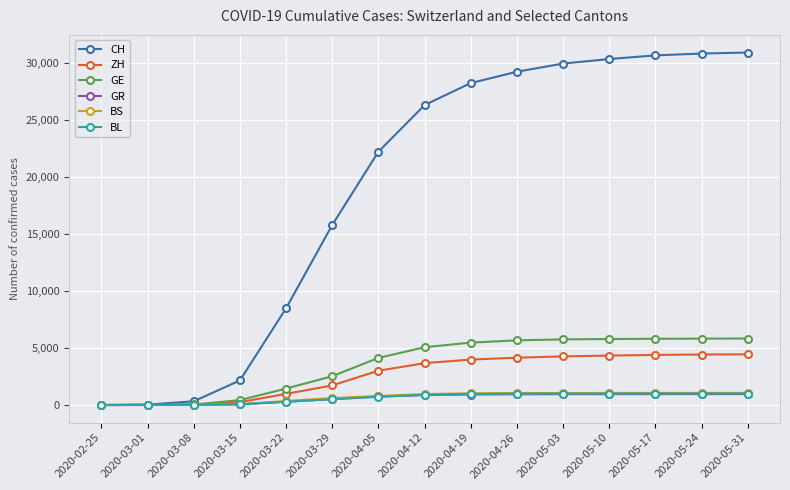

What is the label of the 5th point from the right?

2020-05-03